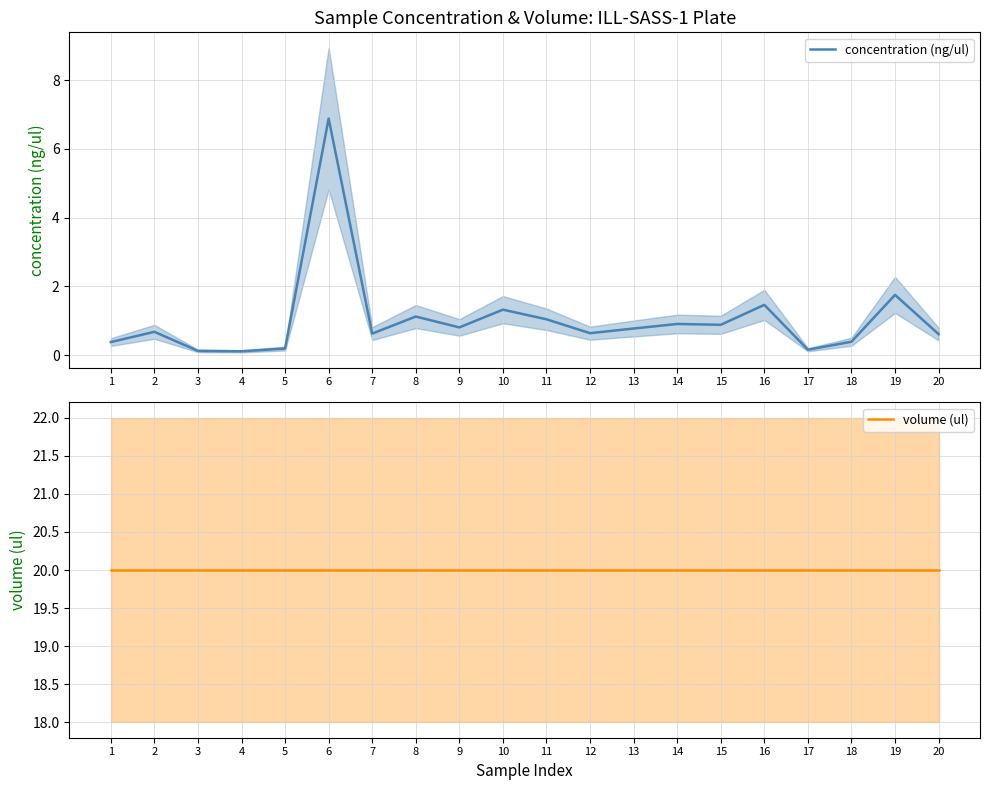

True or false: volume (ul) and concentration (ng/ul) intersect in this chart.

False